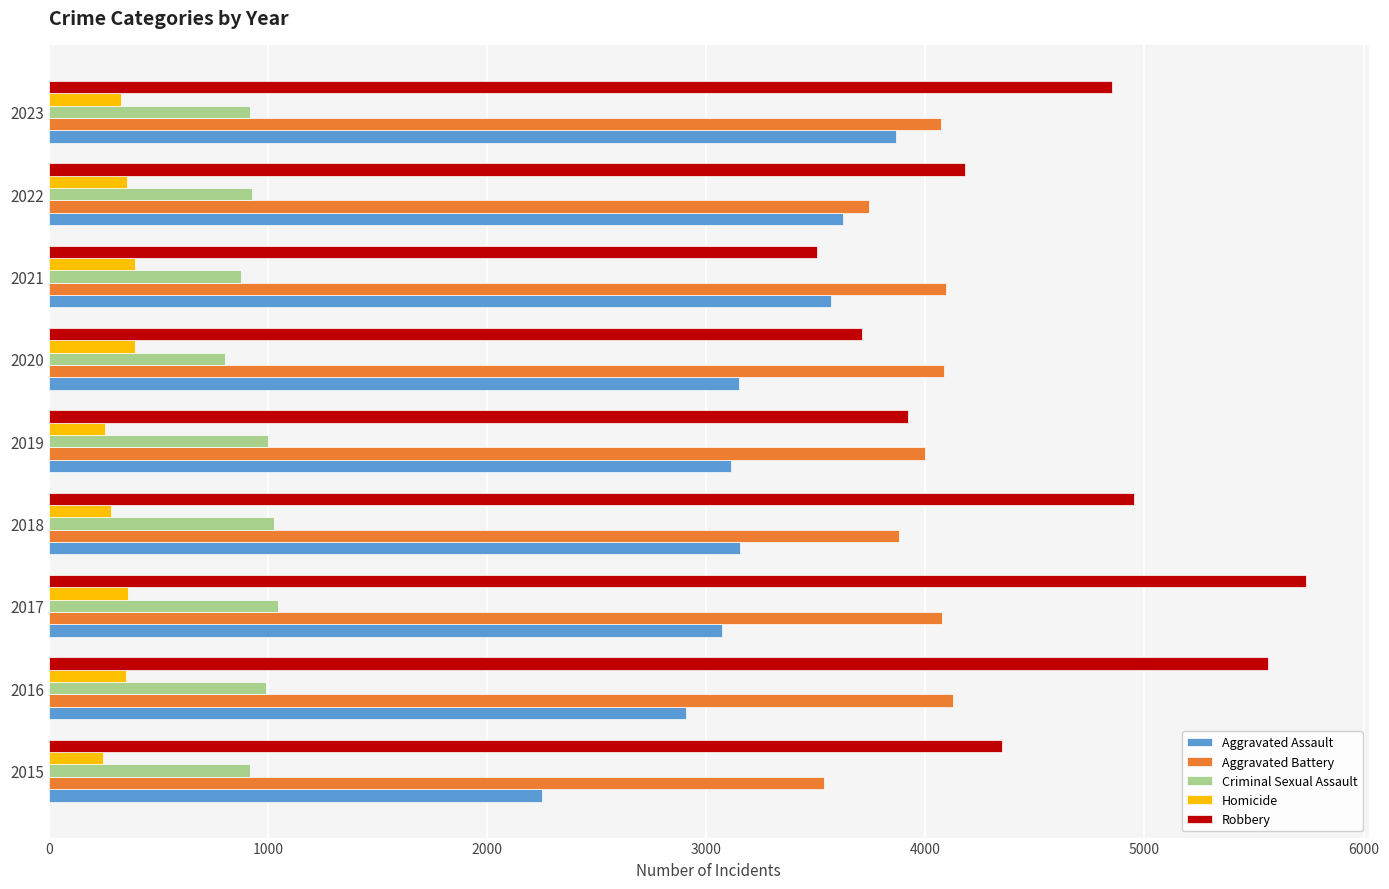

Which series has the widest spread of values?

Robbery